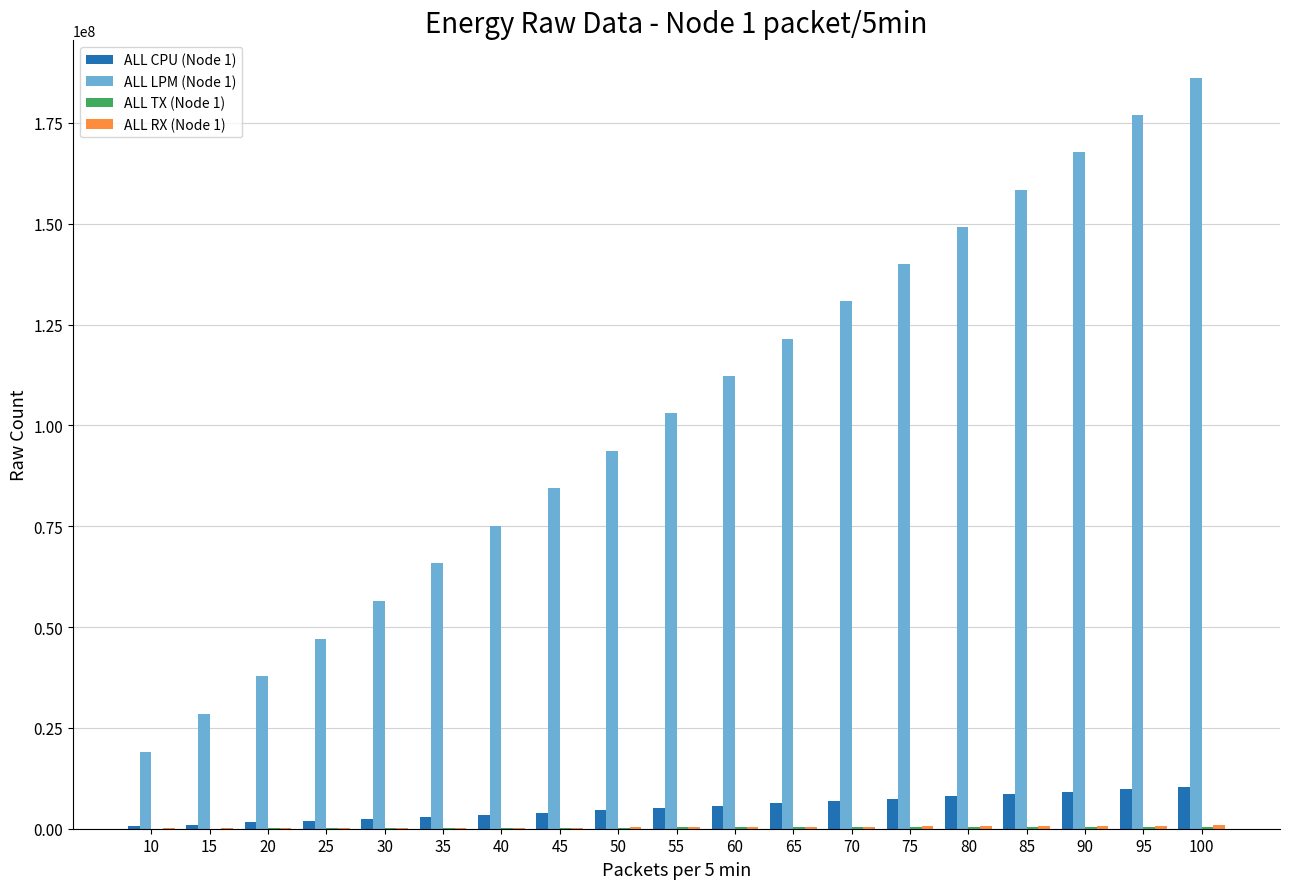

Which series has the largest total across all categories?

ALL LPM (Node 1)